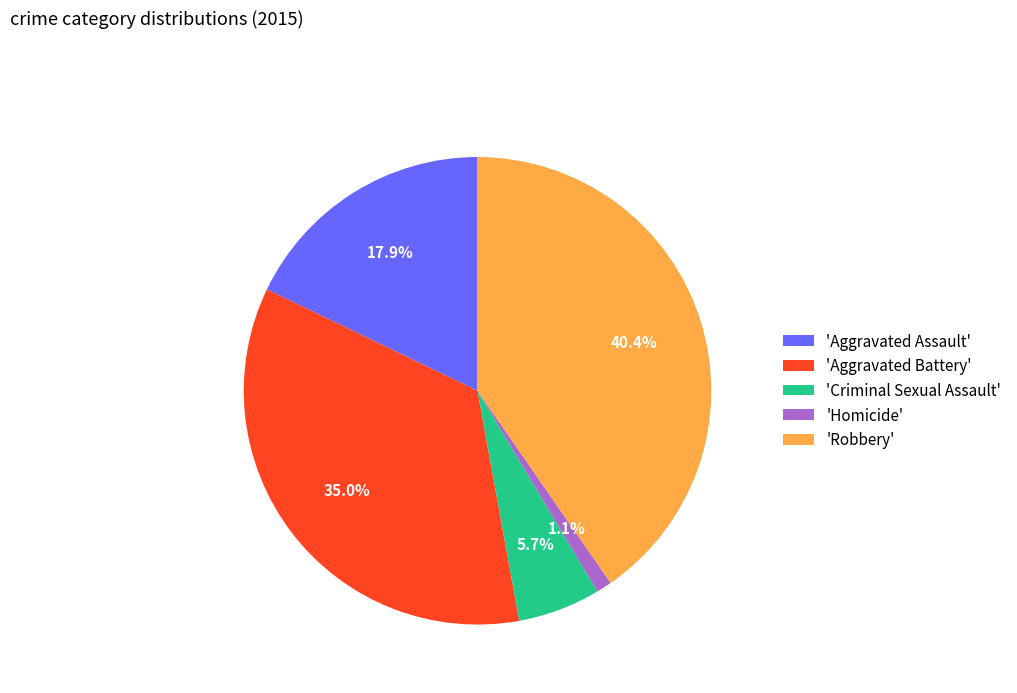

Is there a majority slice in this chart?

No